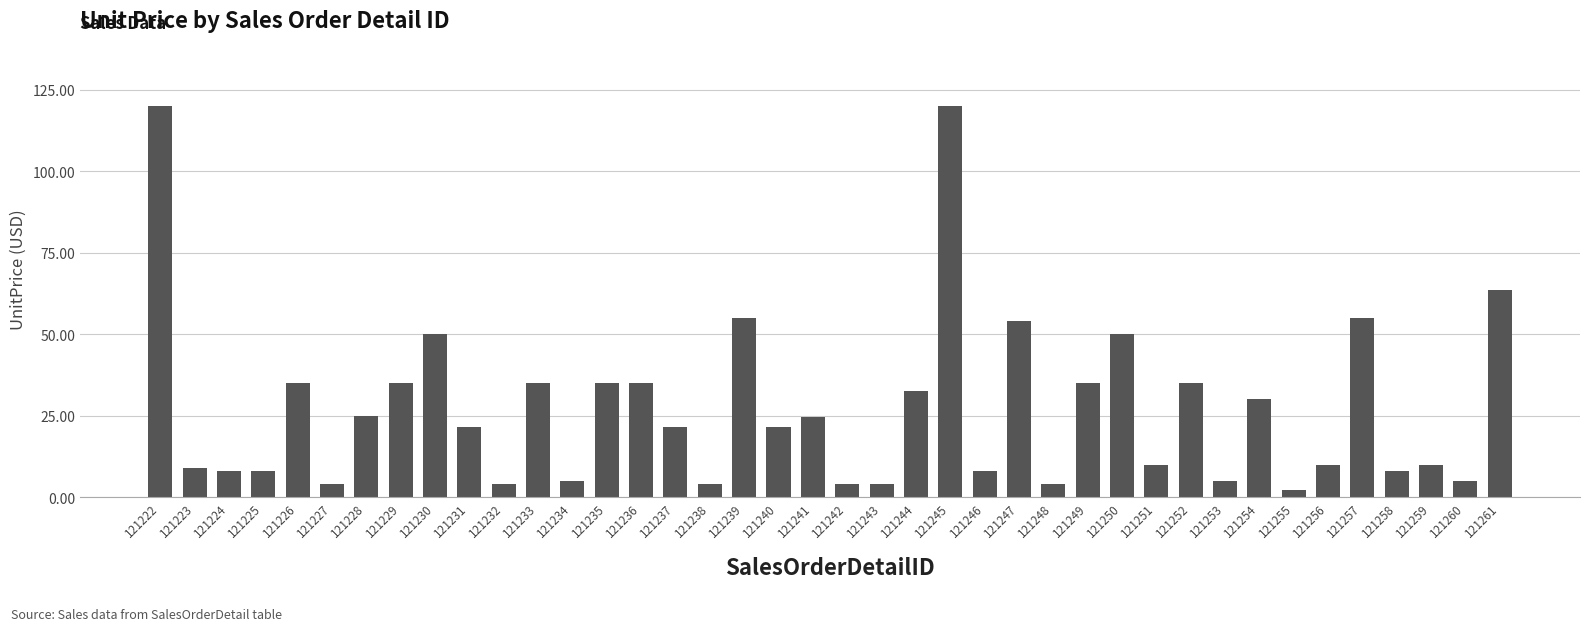

Between 121258 and 121237, which is larger?

121237